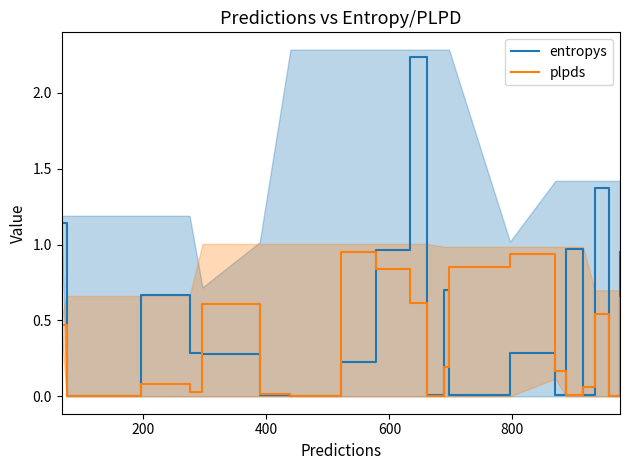

Rank the series by their average value, from lowest to highest.

plpds, entropys